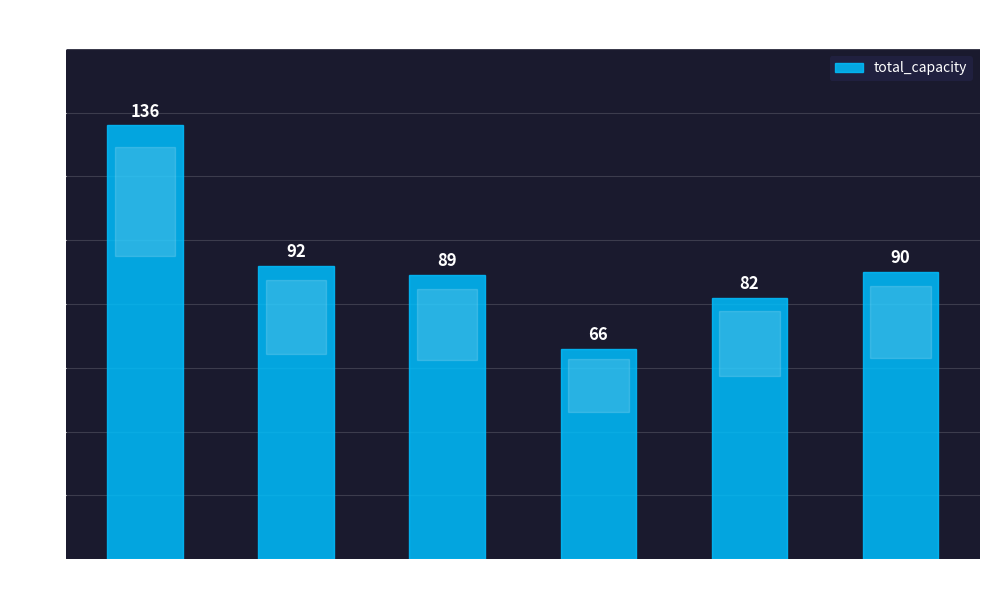

At which label is the value closest to 101?

Resource 1